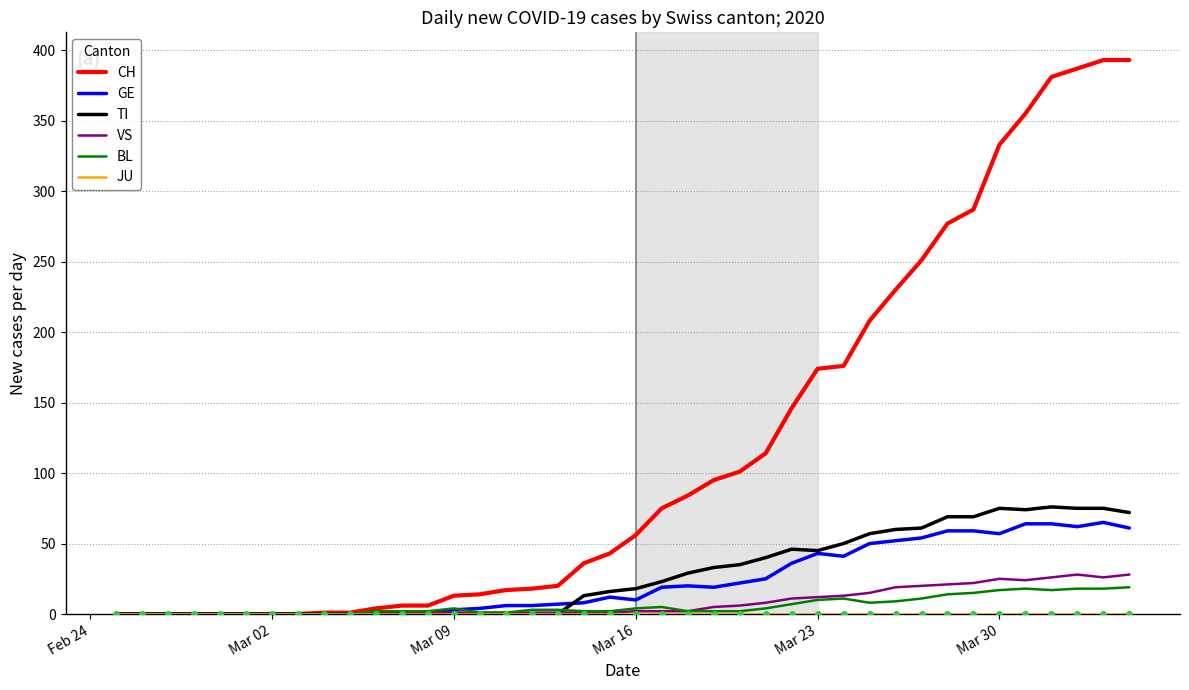

At how many categories does at least one series exceed 41?

21